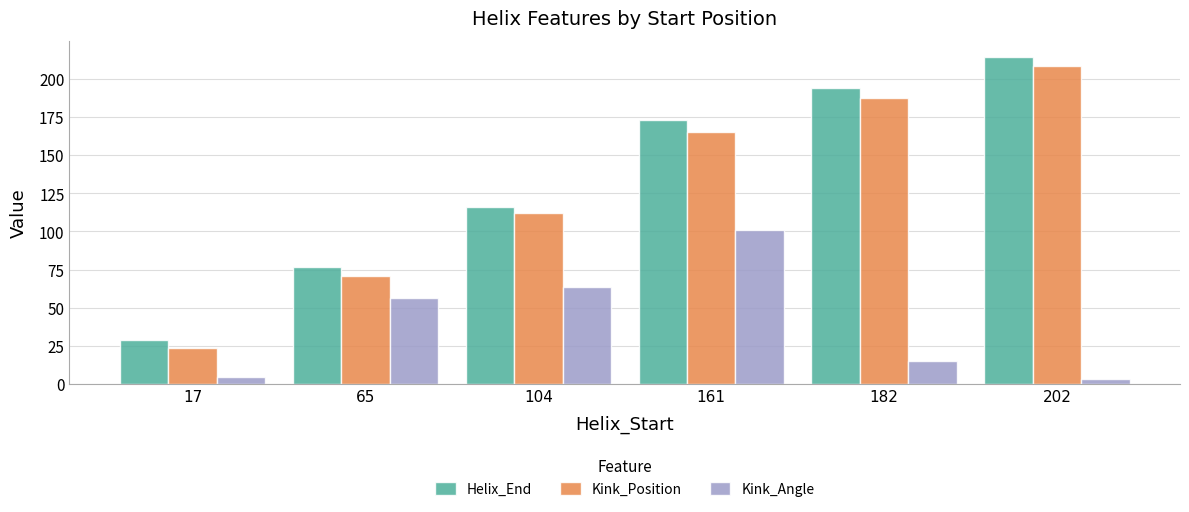

Which series changed the most between 65 and 161?

Helix_End